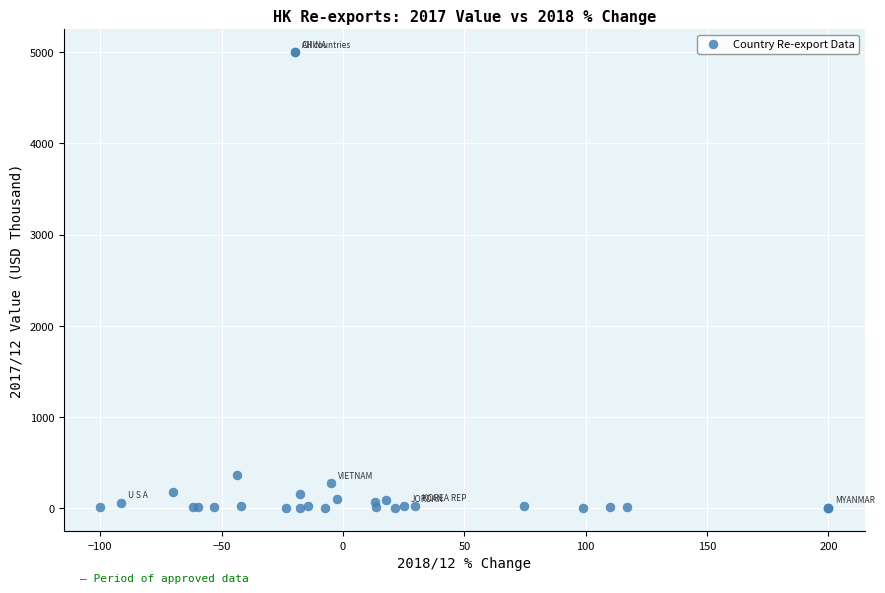

What Y value in the scatter plot is closest to 2500?

367.6